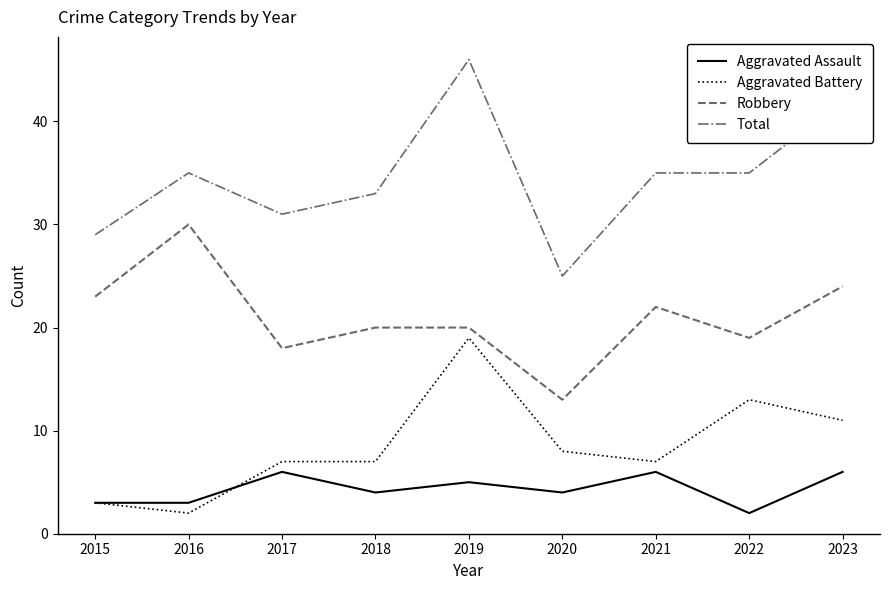

How many lines are shown in the chart?

4